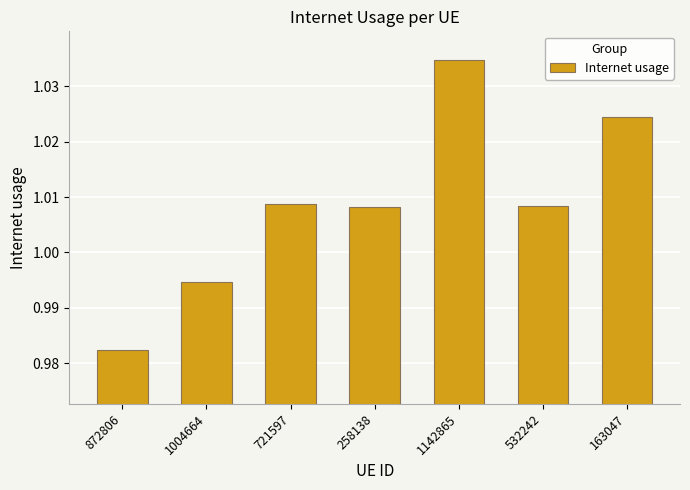

What is the label of the 6th bar from the left?

532242